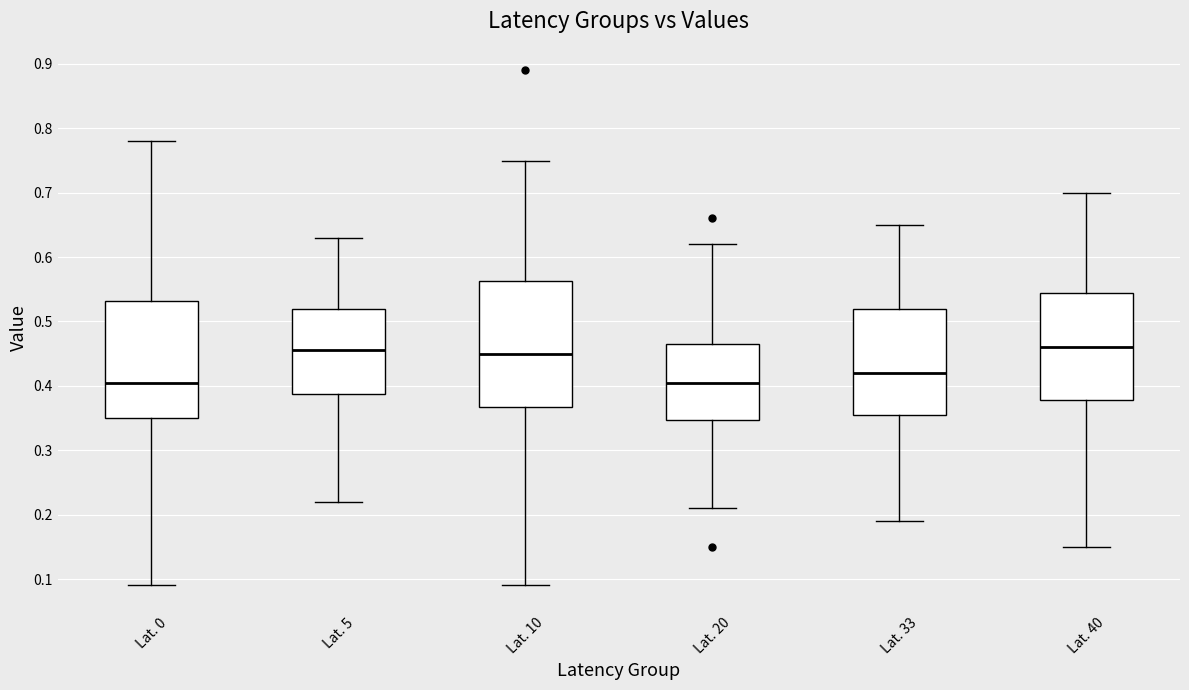

Reading left to right, read every box against the y-axis: the position of its median line, the range the box covers, and the ends of its whiskers. The values are not printed on the chart, so give them approximately, as read against the axis.

Lat. 0: median 0.41, box 0.35 to 0.53, whiskers 0.09 to 0.78
Lat. 5: median 0.46, box 0.39 to 0.52, whiskers 0.22 to 0.63
Lat. 10: median 0.45, box 0.37 to 0.56, whiskers 0.09 to 0.75
Lat. 20: median 0.41, box 0.35 to 0.47, whiskers 0.21 to 0.62
Lat. 33: median 0.42, box 0.36 to 0.52, whiskers 0.19 to 0.65
Lat. 40: median 0.46, box 0.38 to 0.55, whiskers 0.15 to 0.70